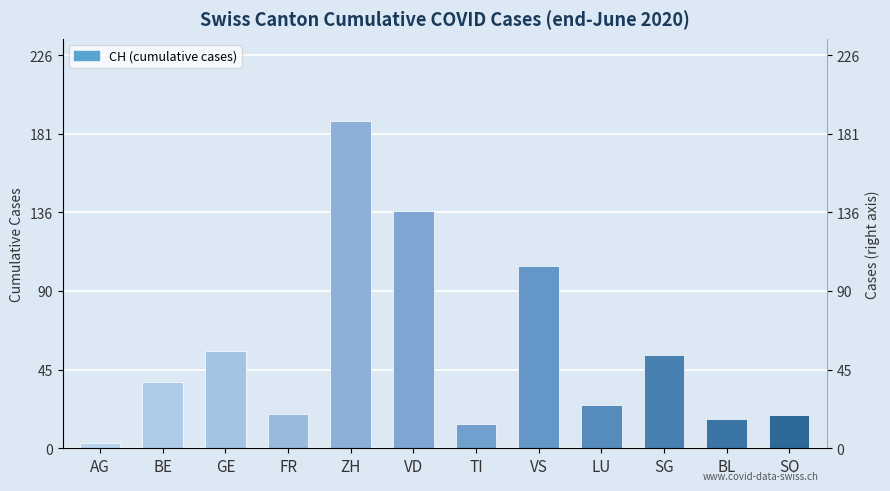

What is the difference between the maximum and minimum values?

186